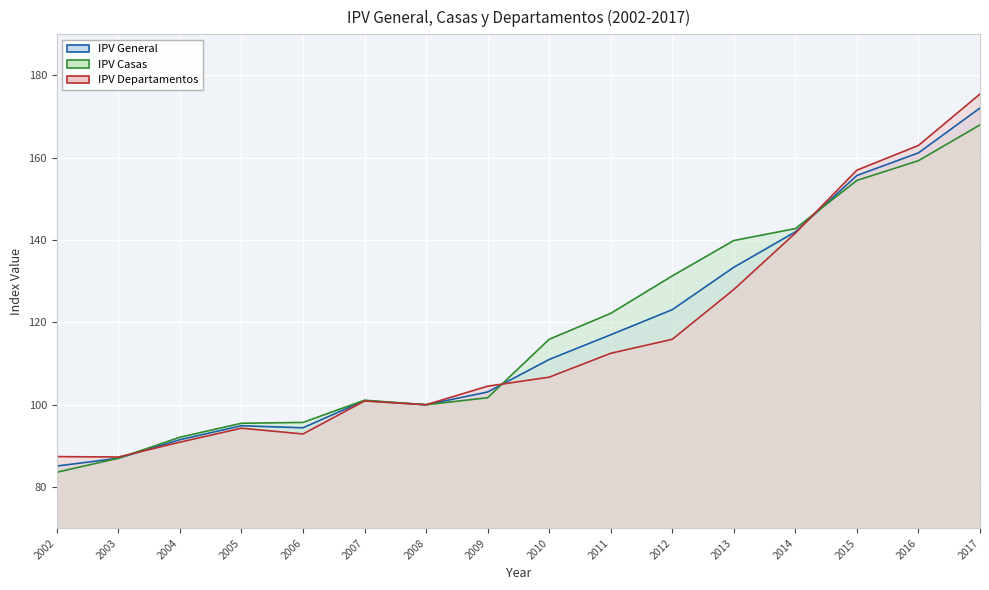

Is it true that IPV Casas equals 208.3 at 2012?

False